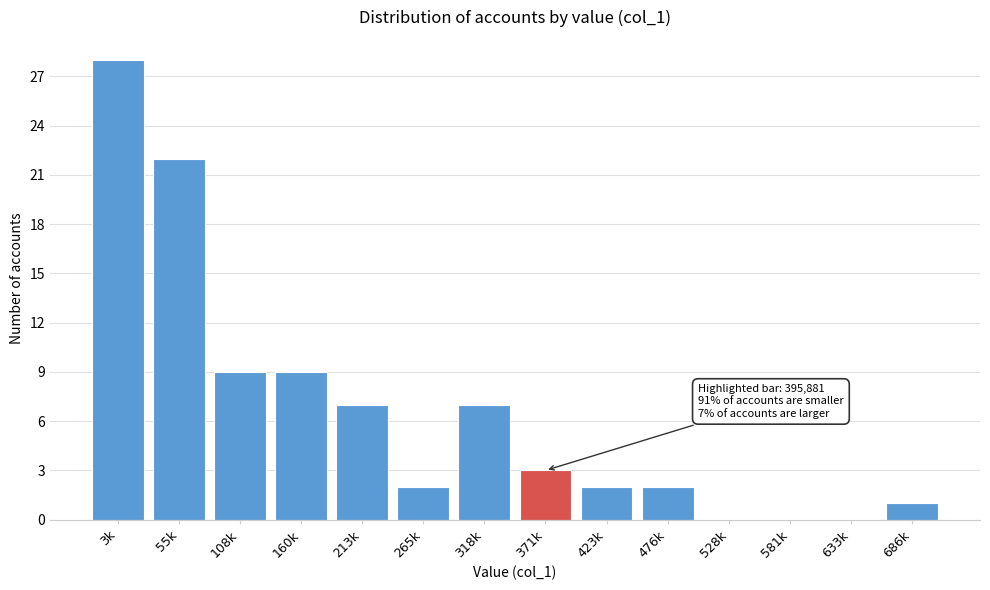

Reading left to right, transcribe all the data shown in this chart.

3k=28	55k=22	108k=9	160k=9	213k=7	265k=2	318k=7	371k=3	423k=2	476k=2	528k=0	581k=0	633k=0	686k=1